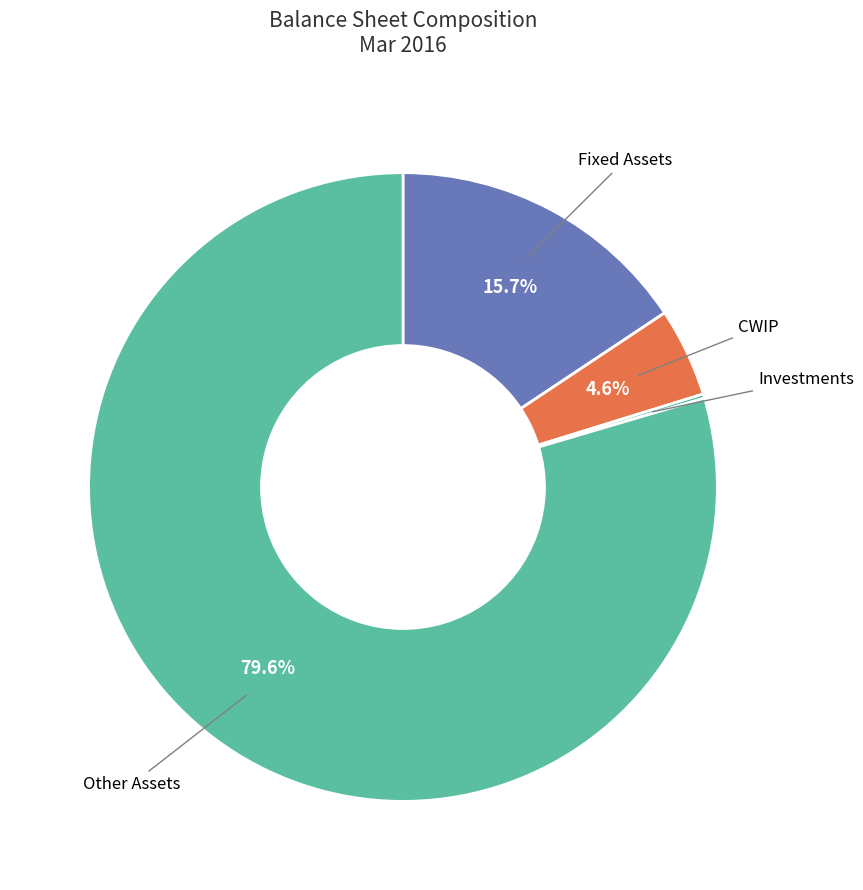

Is CWIP the majority of the pie?

No